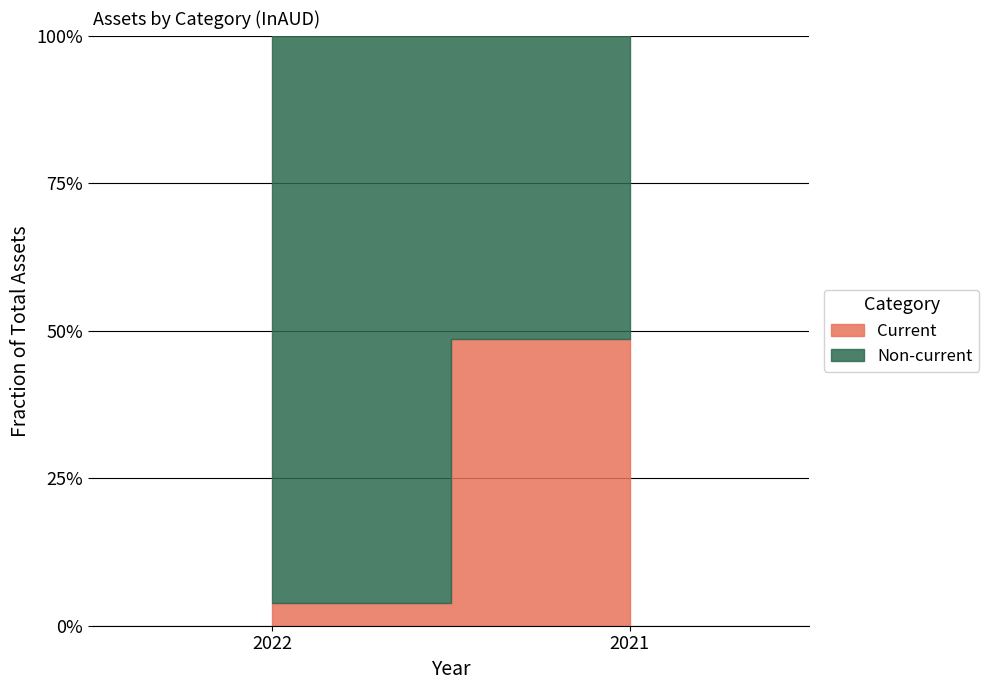

Is it true that Current equals 600799 at 2022?

True